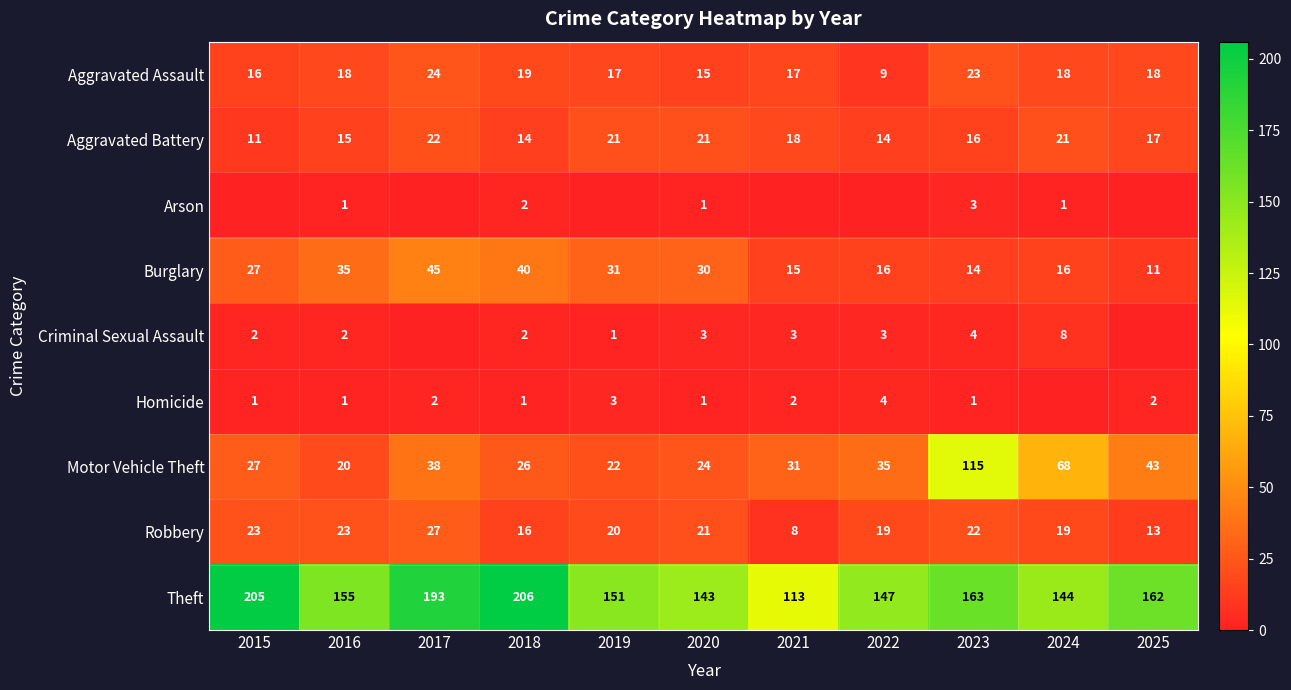

What is the minimum value for Motor Vehicle Theft?

20